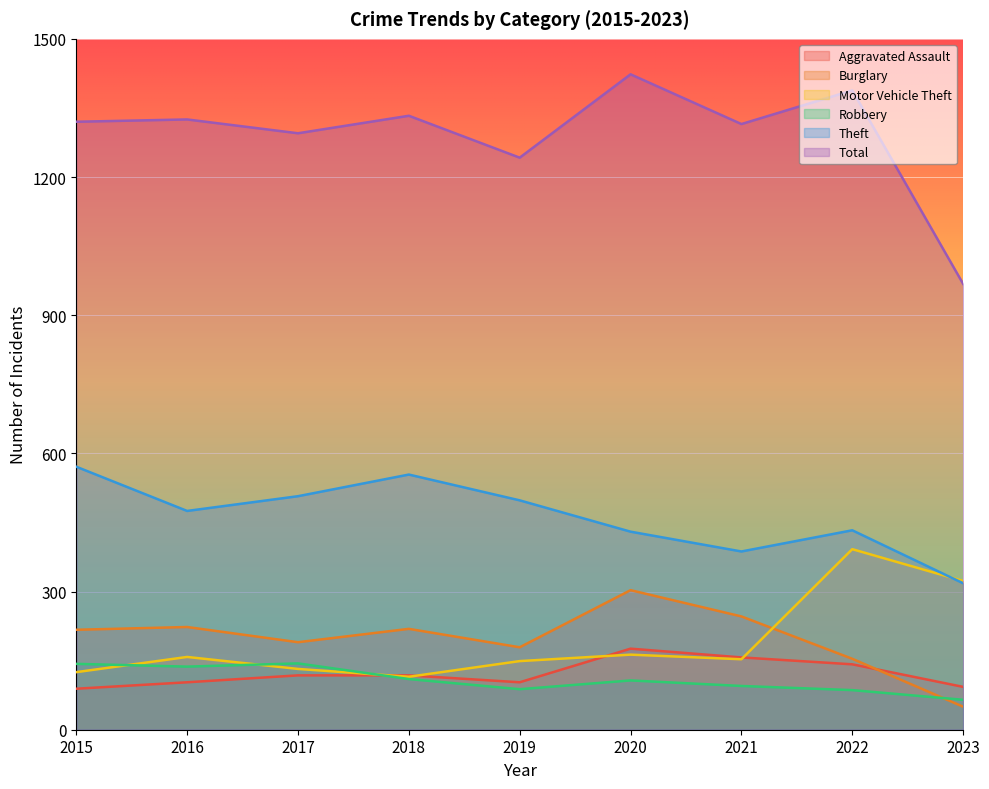

What is the total value across all series at 2017?

2386